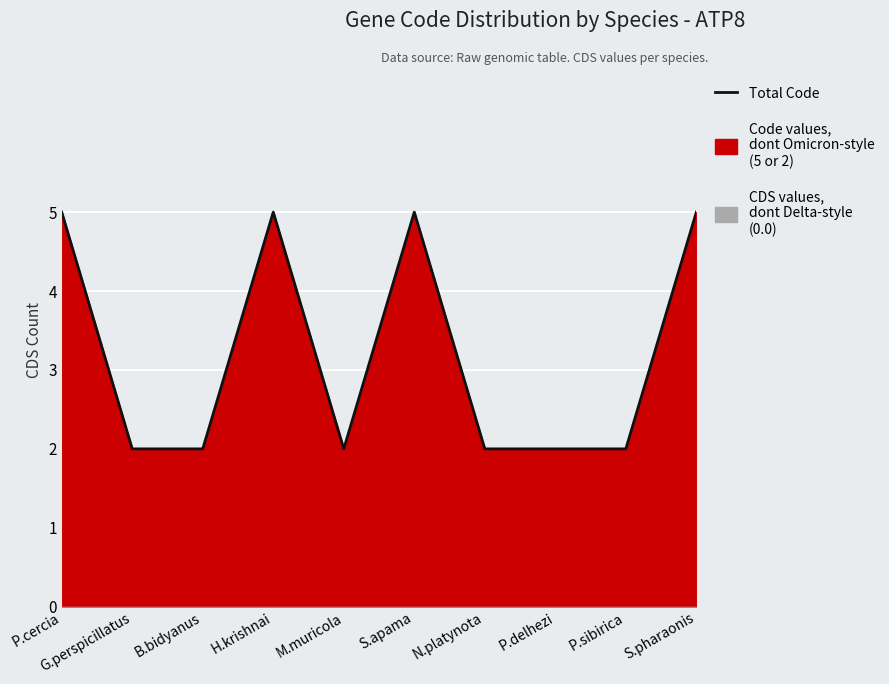

Reading right to left, what are all the values shown in this chart?

5	2	2	2	5	2	5	2	2	5